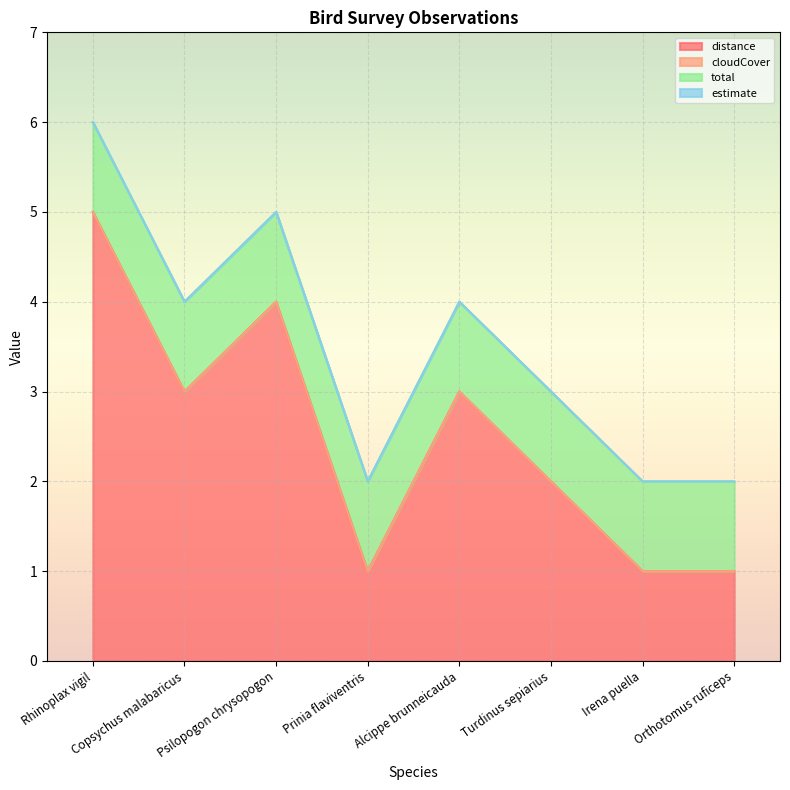

True or false: total has a value of 1 at Rhinoplax vigil.

True